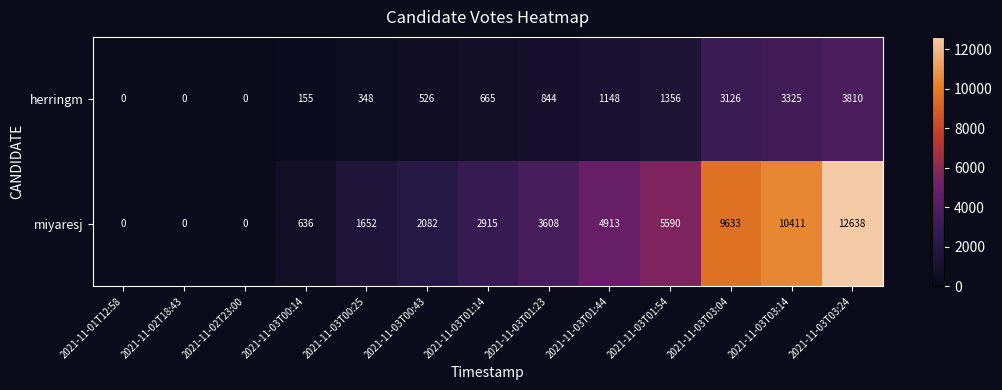

Reading right to left, what are all the values shown in this chart?

herringm: 2021-11-03T03:24=3810	2021-11-03T03:14=3325	2021-11-03T03:04=3126	2021-11-03T01:54=1356	2021-11-03T01:44=1148	2021-11-03T01:23=844	2021-11-03T01:14=665	2021-11-03T00:43=526	2021-11-03T00:25=348	2021-11-03T00:14=155	2021-11-02T23:00=0	2021-11-02T18:43=0	2021-11-01T12:58=0
miyaresj: 2021-11-03T03:24=12638	2021-11-03T03:14=10411	2021-11-03T03:04=9633	2021-11-03T01:54=5590	2021-11-03T01:44=4913	2021-11-03T01:23=3608	2021-11-03T01:14=2915	2021-11-03T00:43=2082	2021-11-03T00:25=1652	2021-11-03T00:14=636	2021-11-02T23:00=0	2021-11-02T18:43=0	2021-11-01T12:58=0